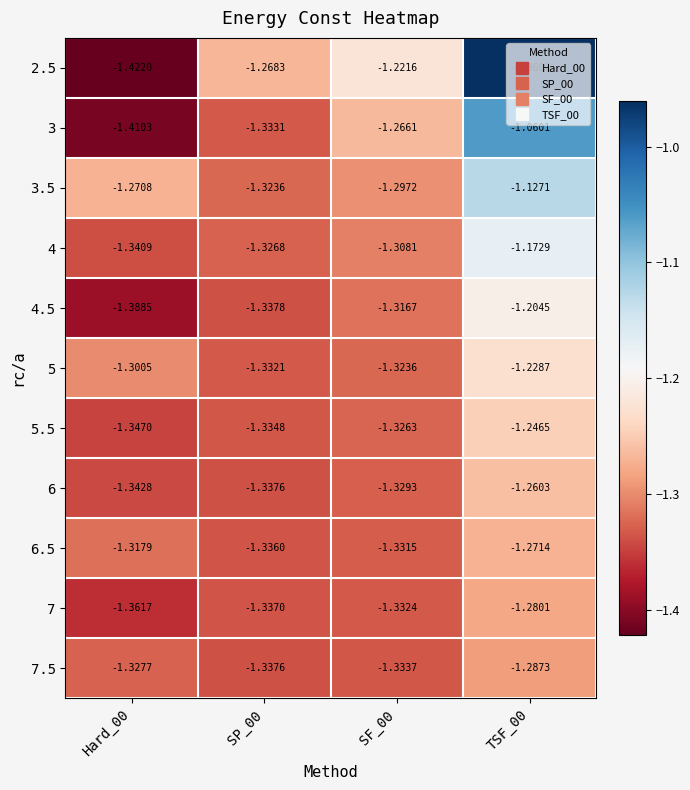

Rank the series at Hard_00 from lowest to highest value.

2.5, 3, 4.5, 7, 5.5, 6, 4, 7.5, 6.5, 5, 3.5